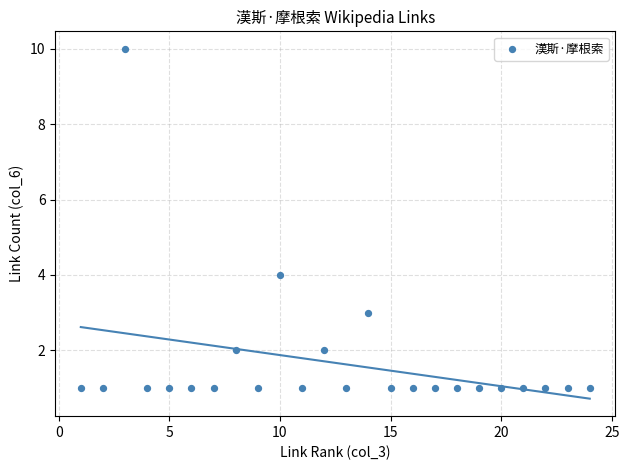

What is the range of X values (max minus min)?

23